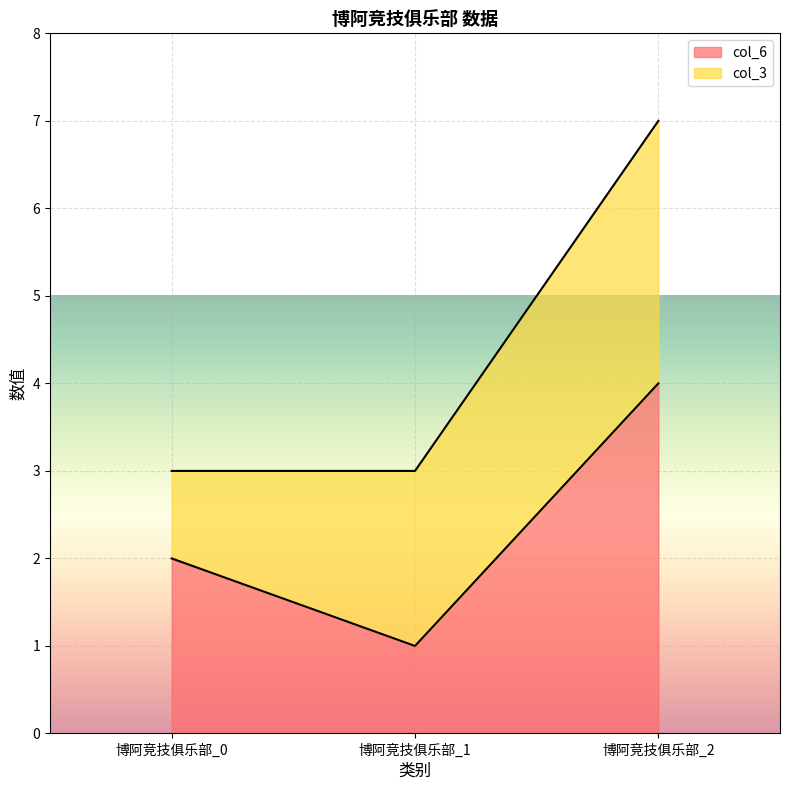

Rank the categories by value from lowest to highest.

博阿竞技俱乐部_1, 博阿竞技俱乐部_0, 博阿竞技俱乐部_2